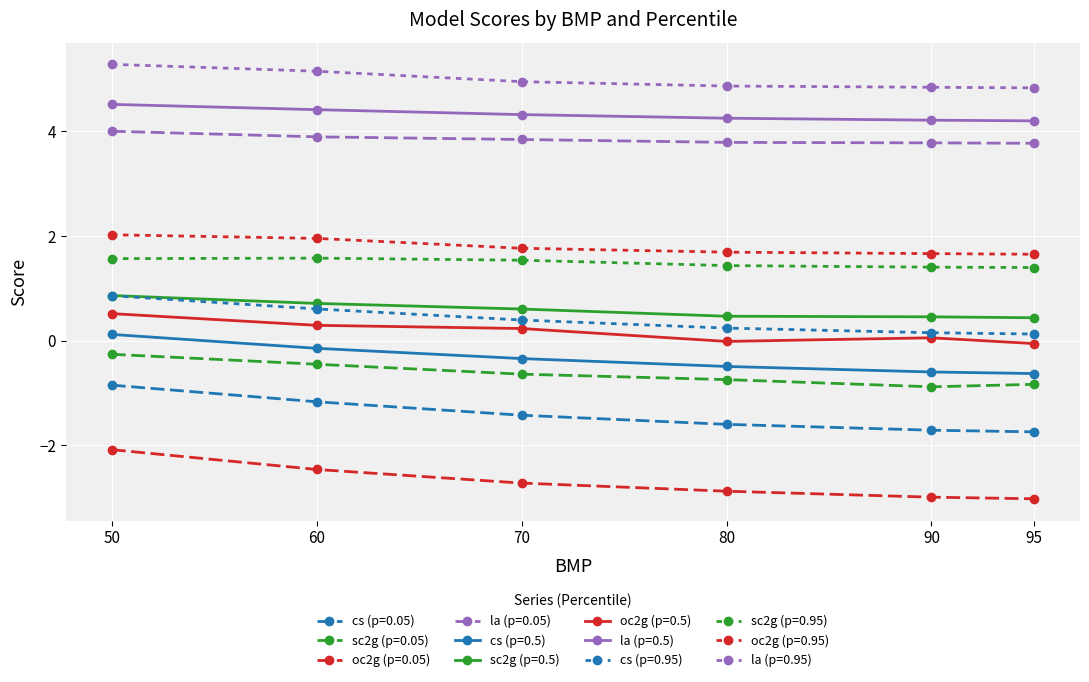

How many distinct data groups are displayed?

12